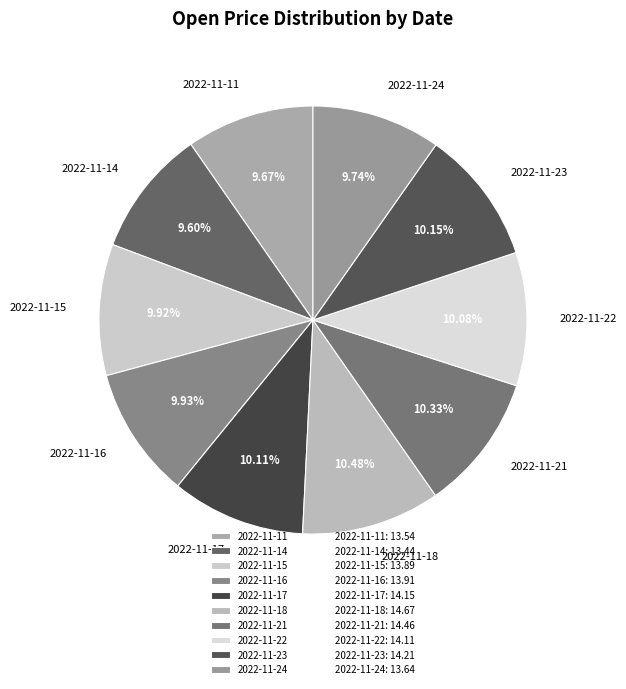

What percentage is the 2022-11-18 slice, to the nearest percent?

10%